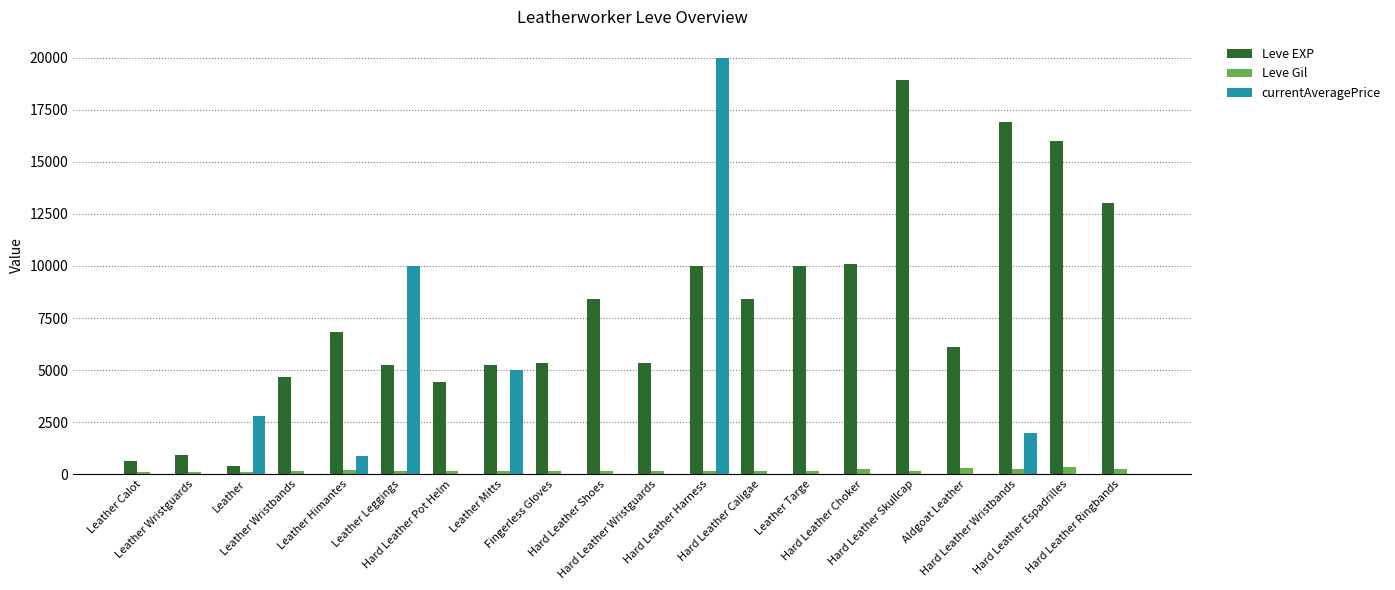

Which series has the largest total across all categories?

Leve EXP